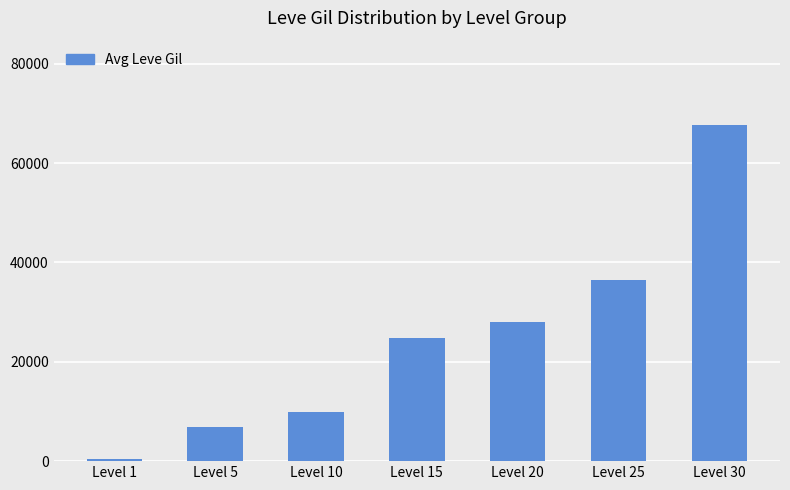

Reading left to right, list all the values displayed in this chart.

Level 1=460	Level 5=6840	Level 10=9990	Level 15=24790	Level 20=28010	Level 25=36390	Level 30=67730